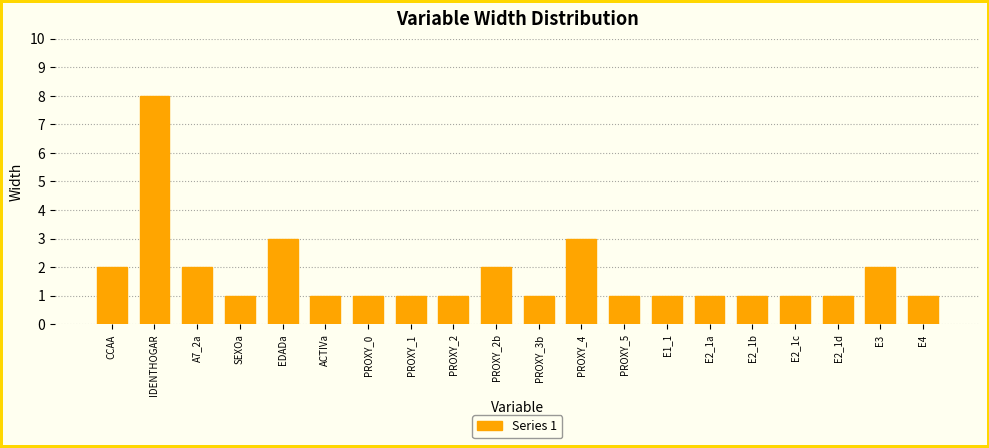

Are the bars horizontal?

No